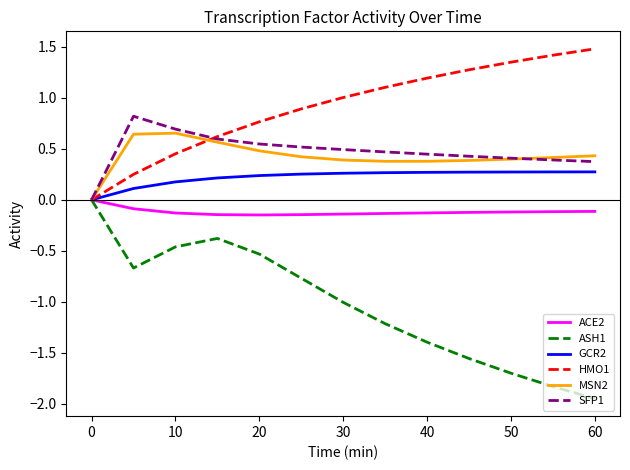

Which series has the largest total across all categories?

HMO1